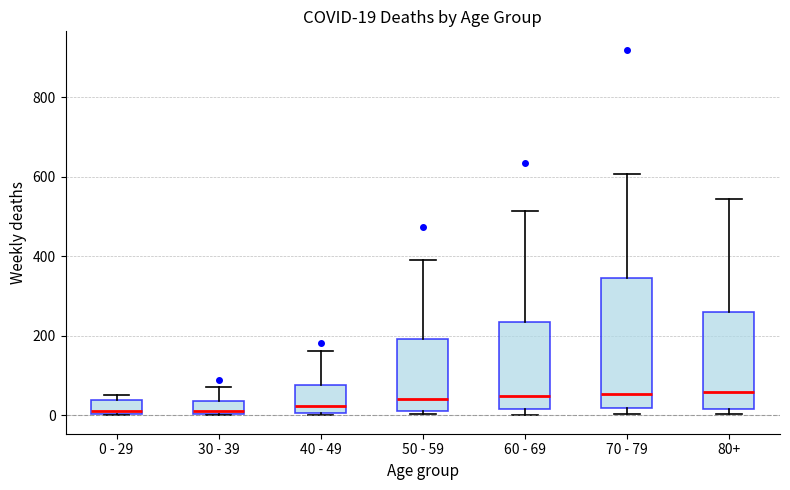

Which box is the tallest, from its lower edge to its upper edge?

70 - 79